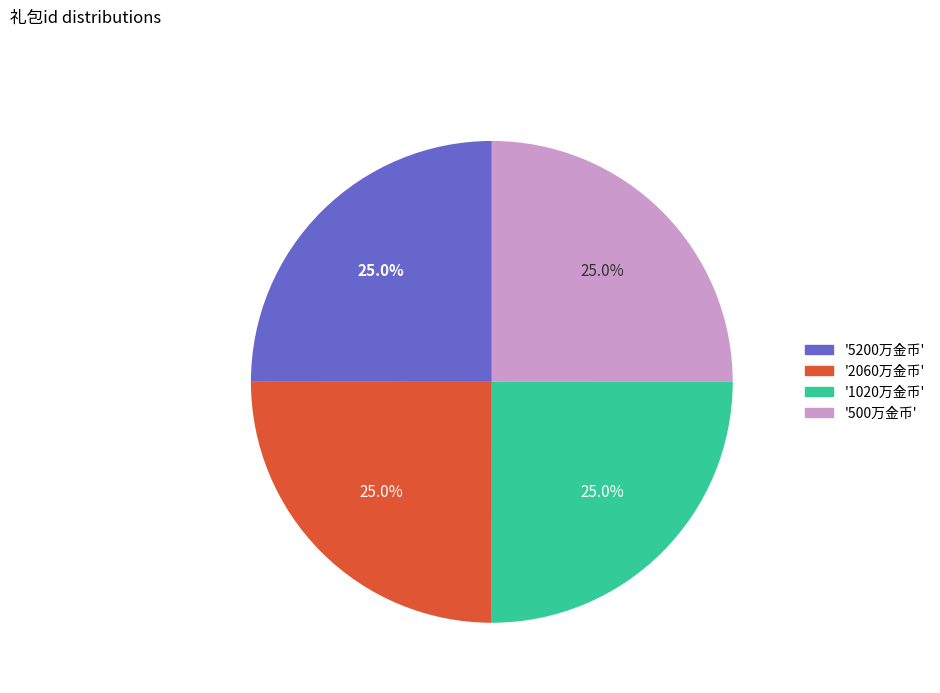

What is the ratio of the value at '1020万金币' to the value at '2060万金币'?

1.0